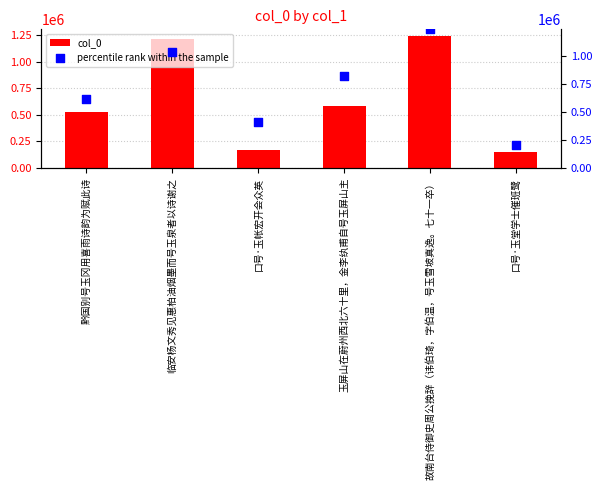

At which category is the sum across all series the highest?

故南台侍御史周公挽辞（讳伯琦，字伯温，号玉雪坡真逸。七十一卒）